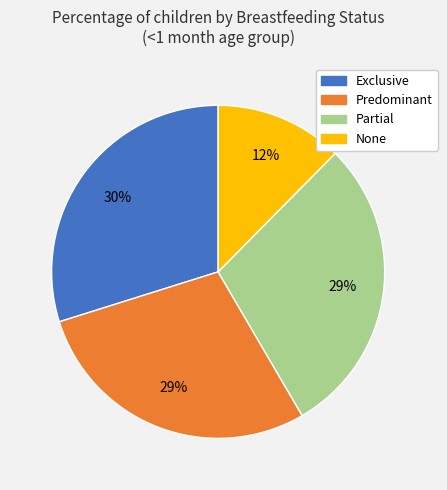

How many segments does this pie chart have?

4